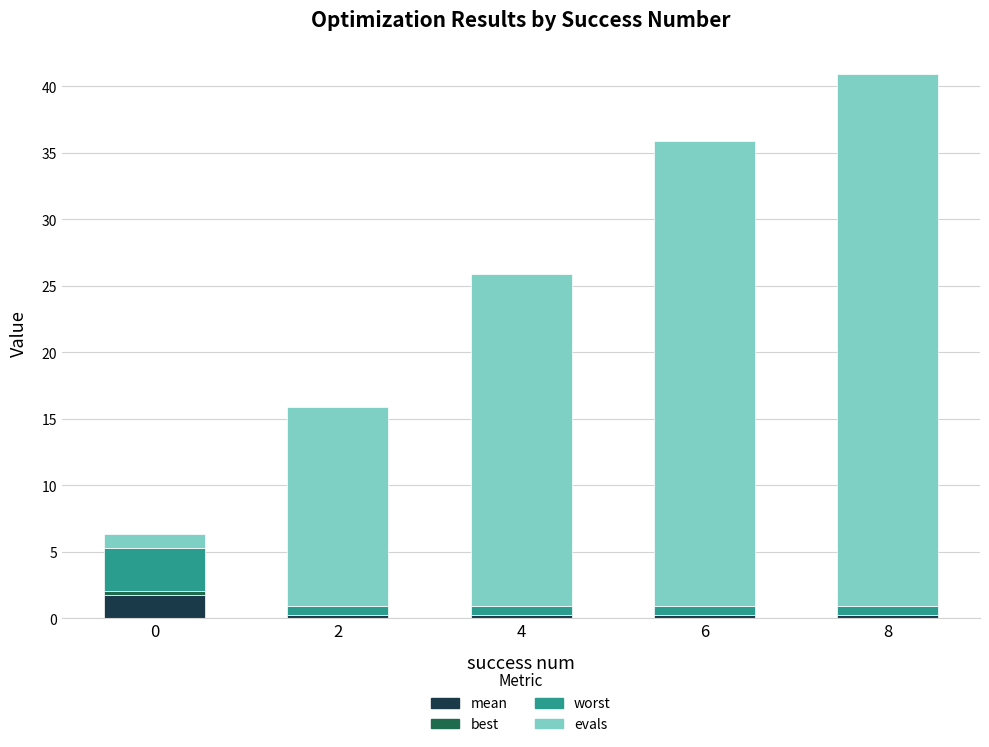

What is the total value across all series at 8?

40.9